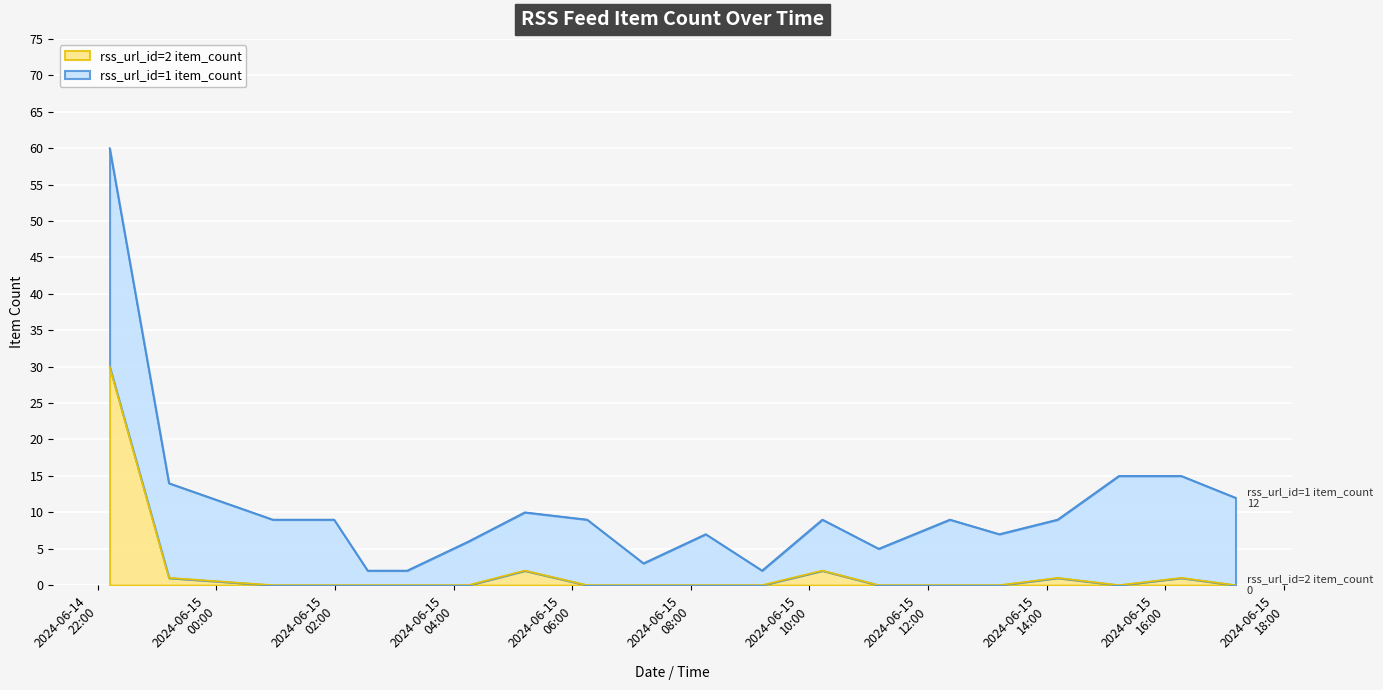

The value at 2024-06-15 16:16 is 2. True or false?

False